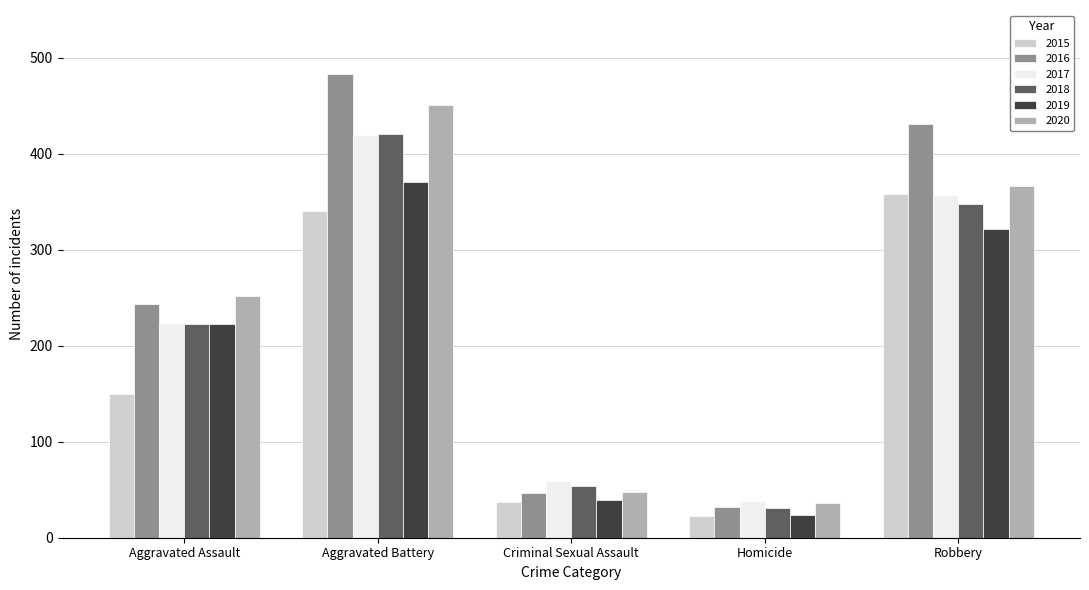

What is the label of the 1st bar from the right?

Robbery